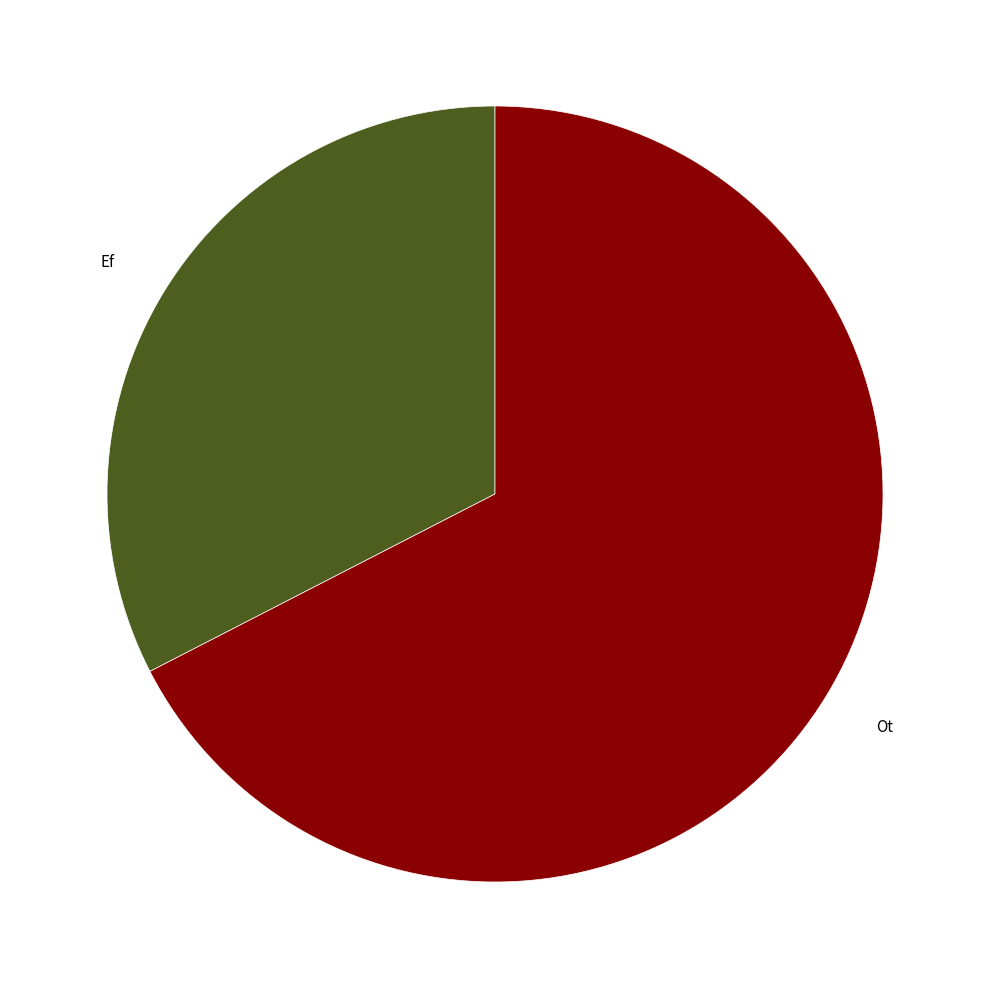

Does any single category account for the majority?

Yes